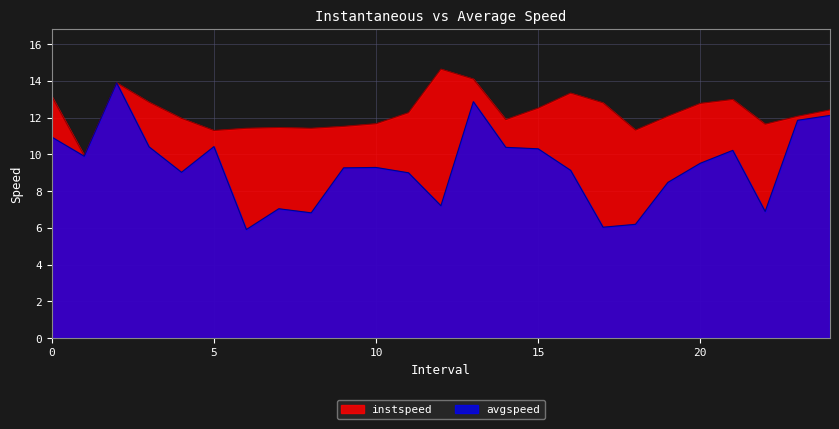

How many lines are shown in the chart?

2